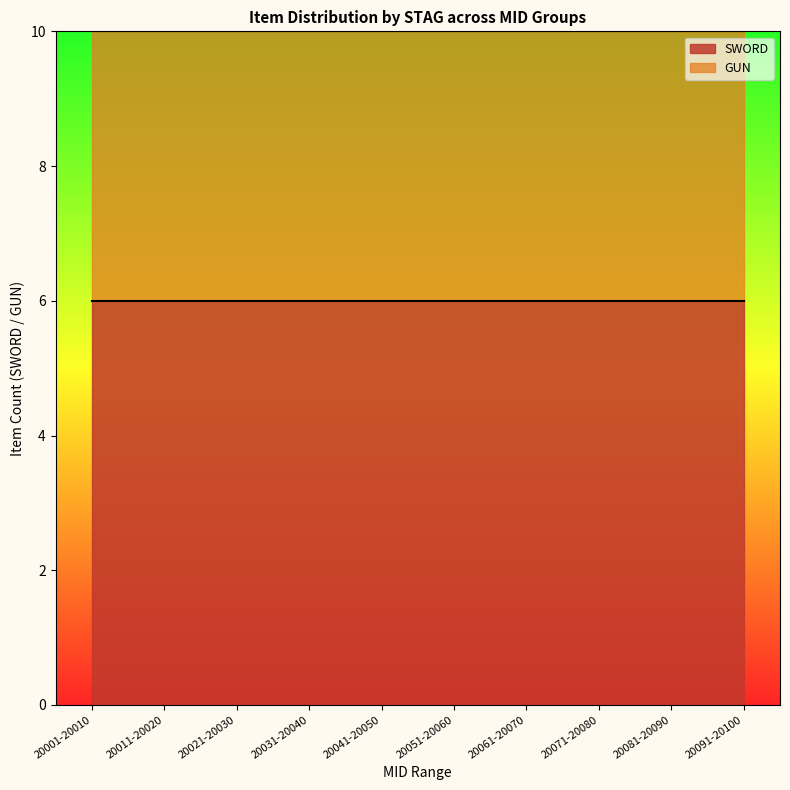

What is the maximum value for SWORD?

6